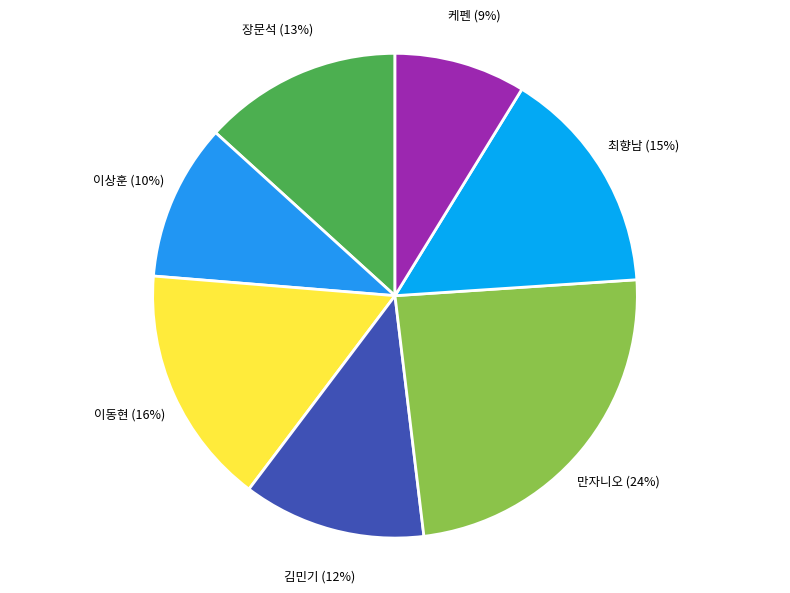

To the nearest percent, what is the combined percentage of 이동현 and 이상훈?

26%